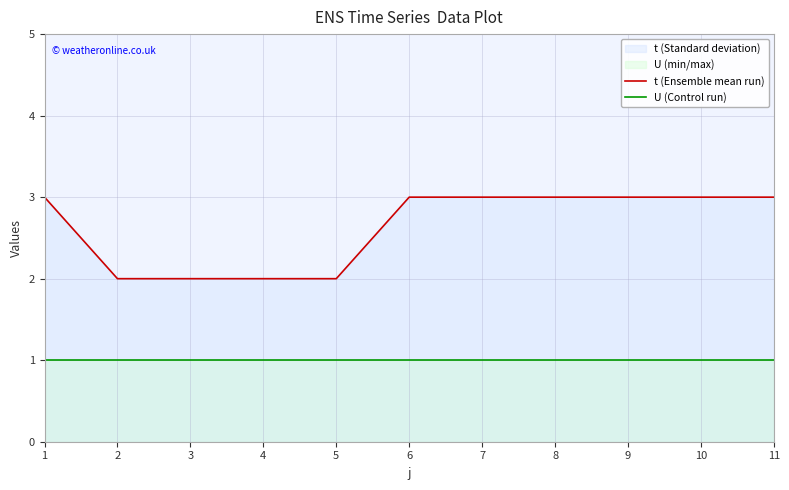

True or false: U (Control run) and t (Ensemble mean run) cross at least once.

False